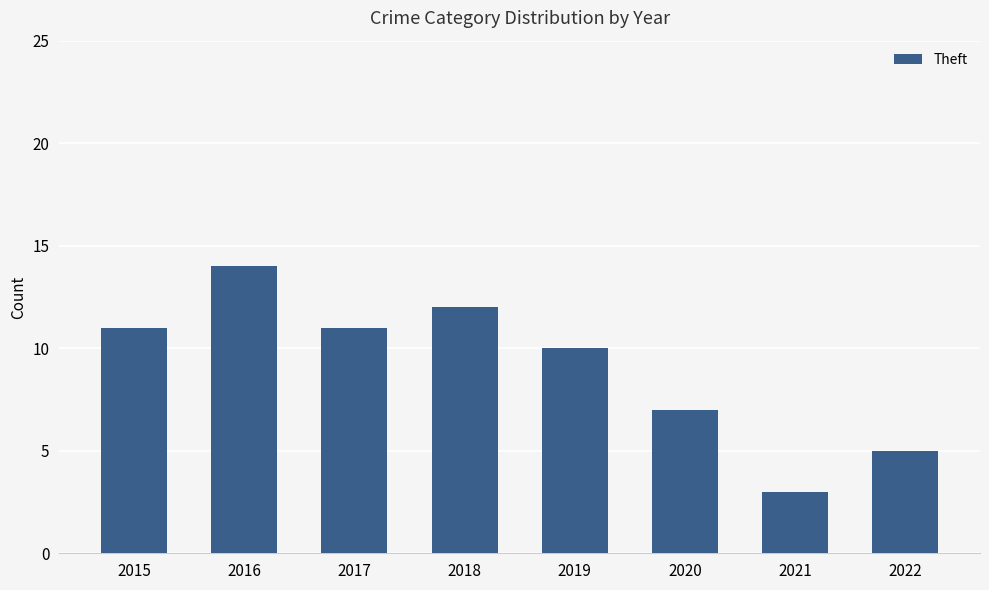

Reading left to right, what are all the values shown in this chart?

2015=11	2016=14	2017=11	2018=12	2019=10	2020=7	2021=3	2022=5